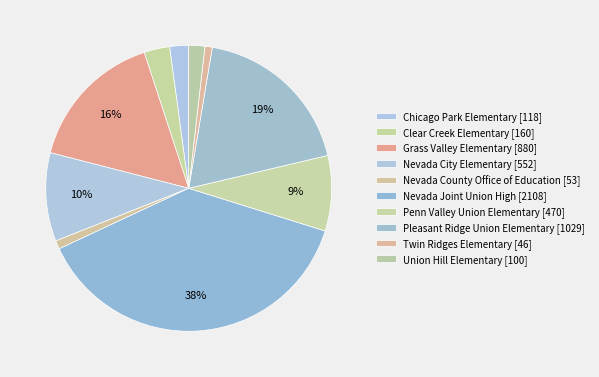

Approximately how many times larger is the value at Nevada City Elementary compared to Nevada County Office of Education?

10.4